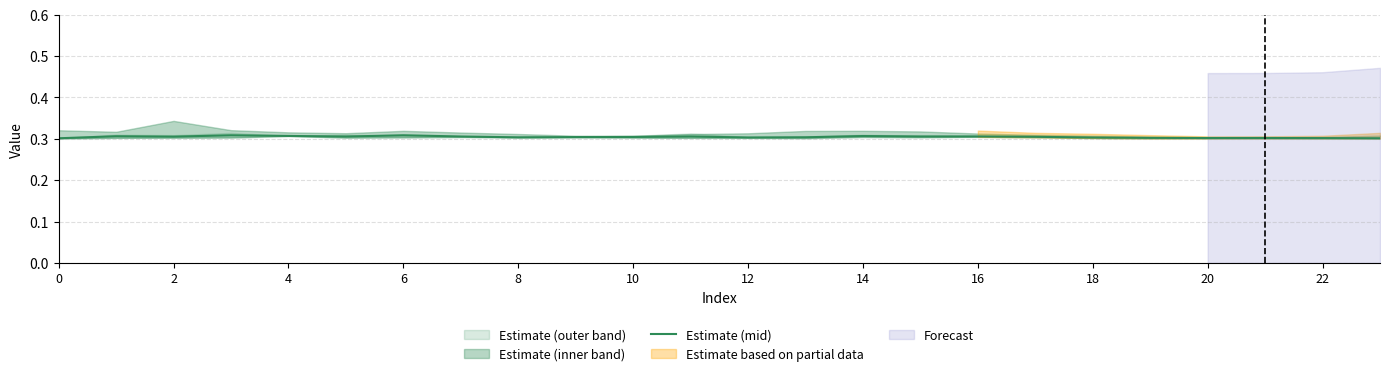

How many points are higher than both their immediate neighbors (excluding endpoints)?

7